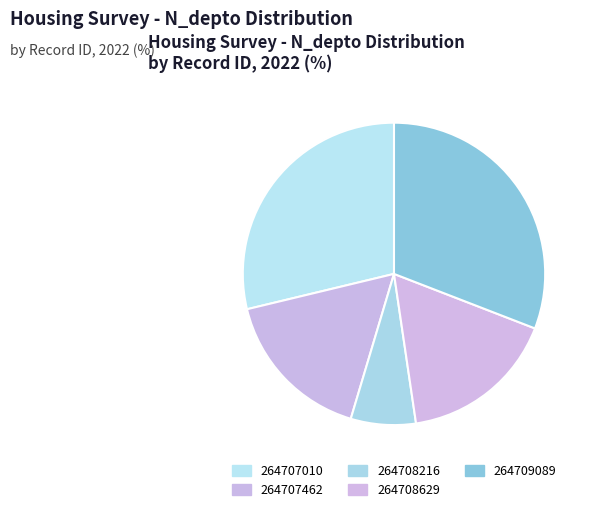

Which category has the biggest portion of the pie?

264709089